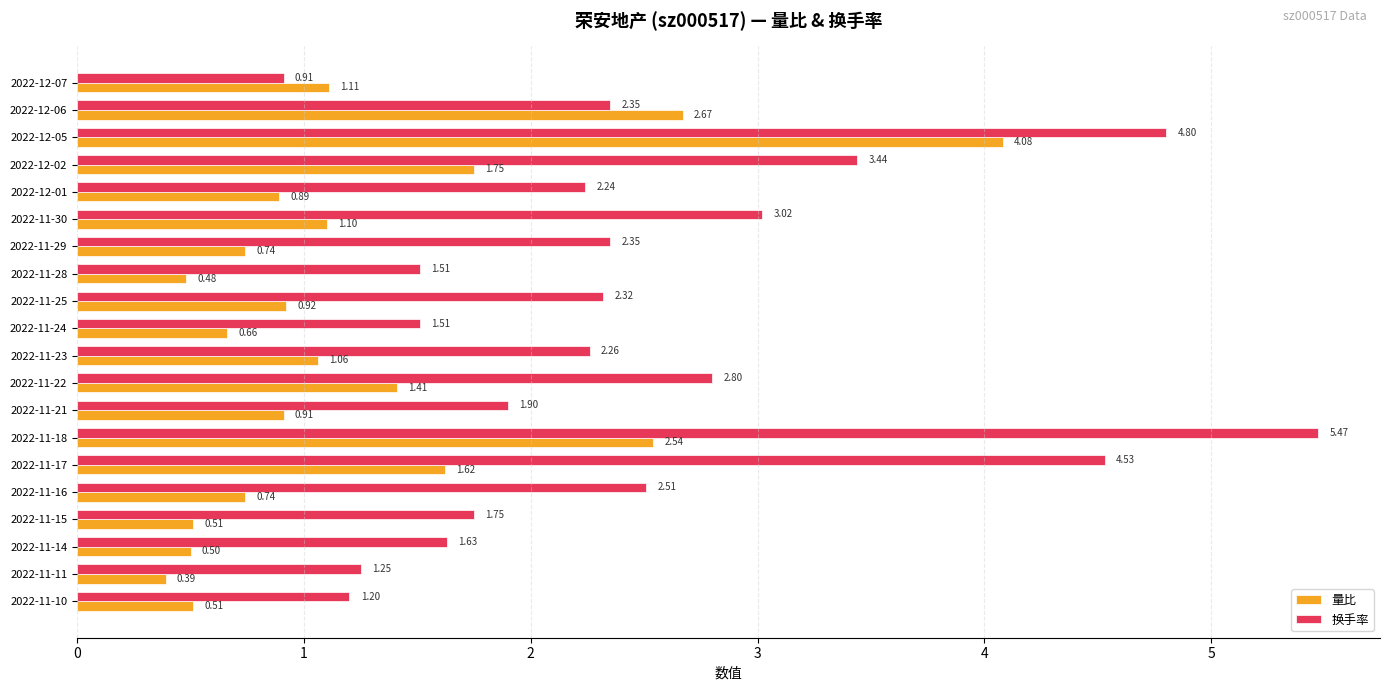

At which label does 量比 reach its peak?

2022-12-05